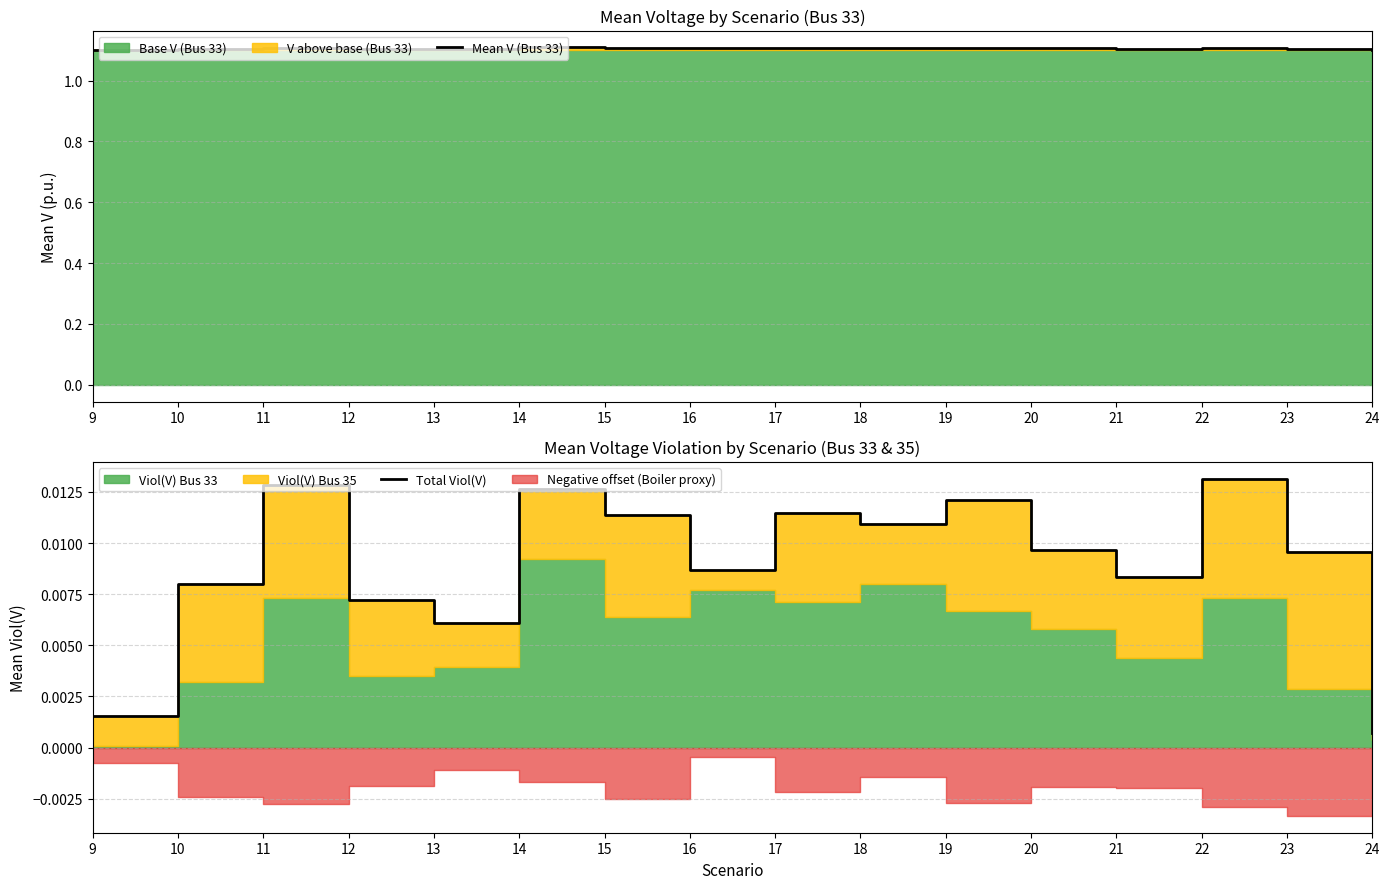

True or false: Total Viol(V) and Mean V (Bus 33) cross at least once.

False